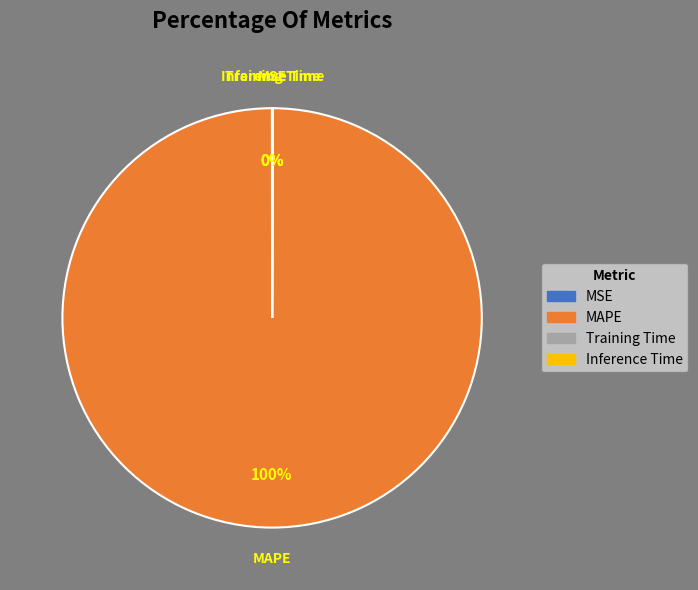

Is it true that MAPE is 87% of the pie?

False